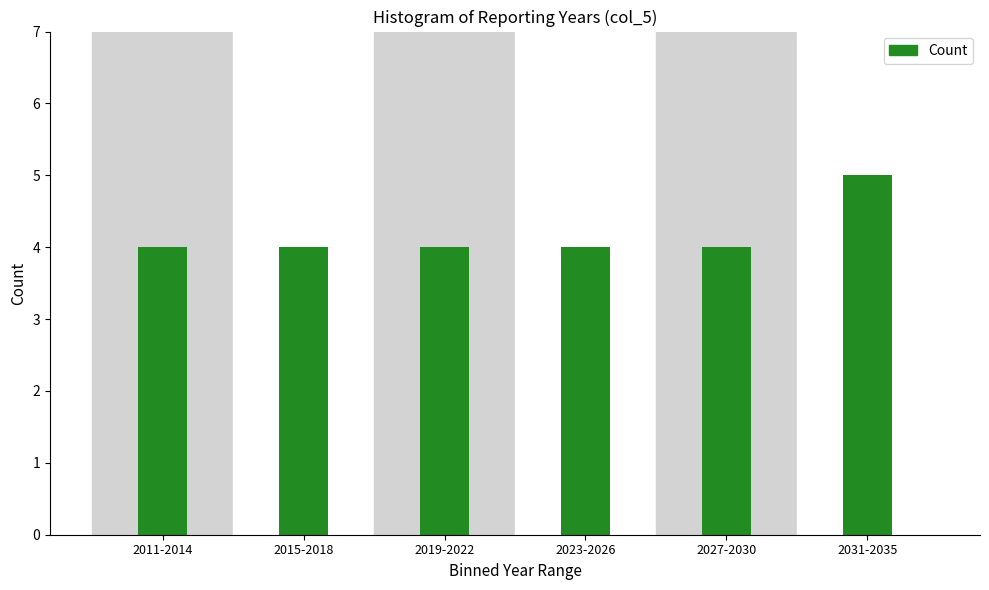

Reading left to right, extract all data points from this chart.

4	4	4	4	4	5